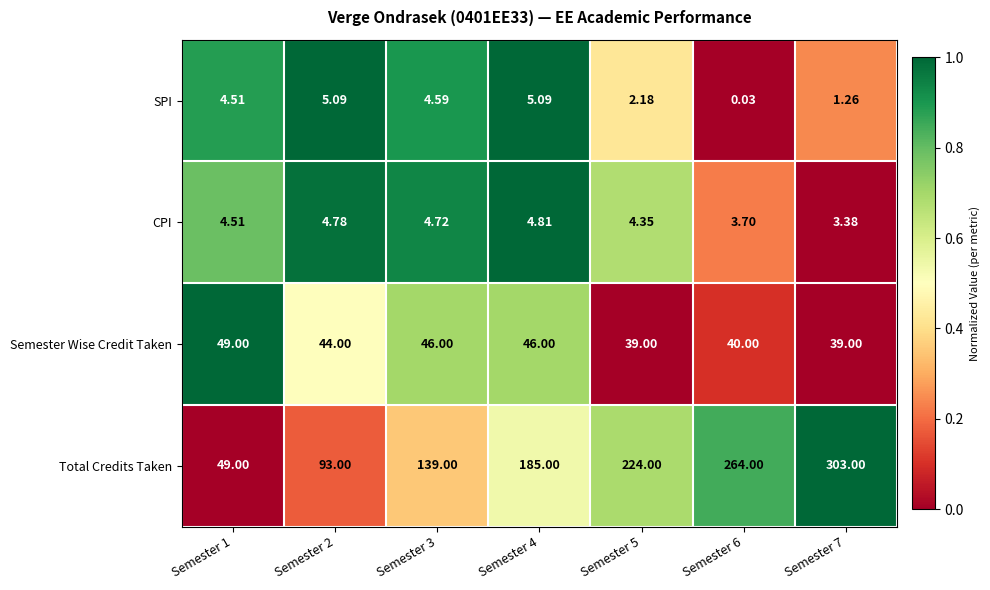

Rank the series at Semester 6 from highest to lowest value.

Total Credits Taken, Semester Wise Credit Taken, CPI, SPI